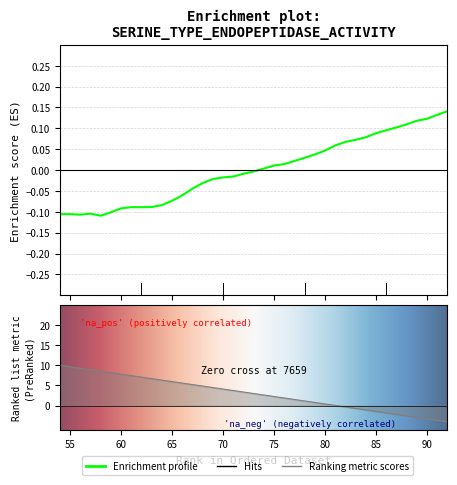

What is the greatest value displayed?

0.1